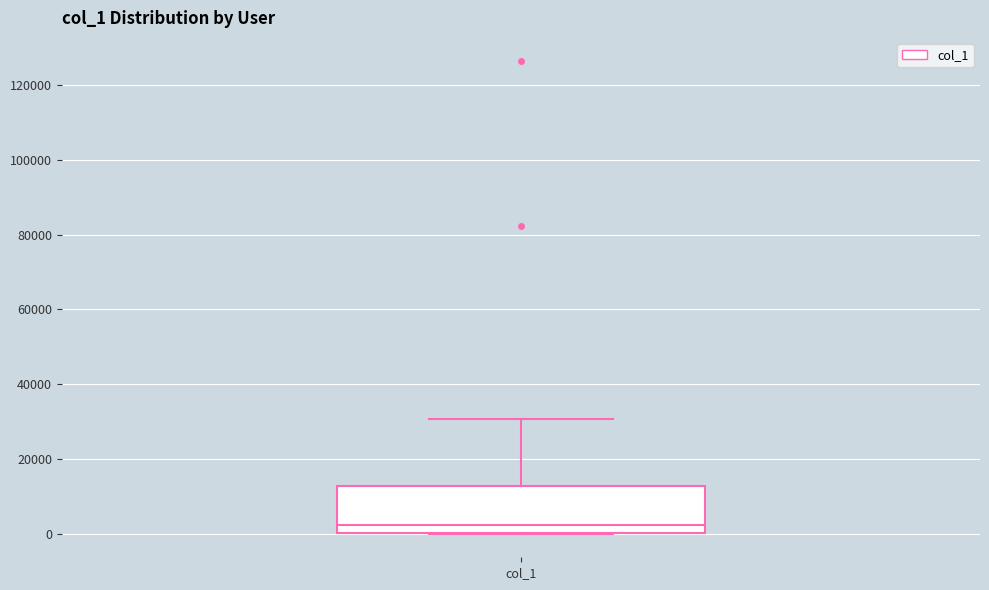

Read this box plot against the y-axis: the position of the median line, the range covered by the box, and the ends of both whiskers. The values are not printed on the chart, so give them approximately, as read against the axis.

median 2000, box 0 to 12000, whiskers 0 to 30000